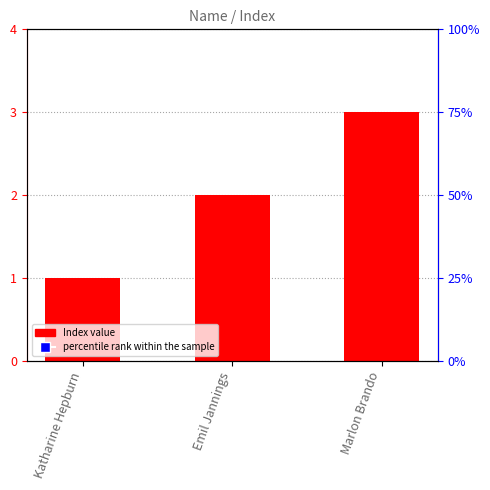

What are all the series names shown in the legend?

Index value, percentile rank within the sample